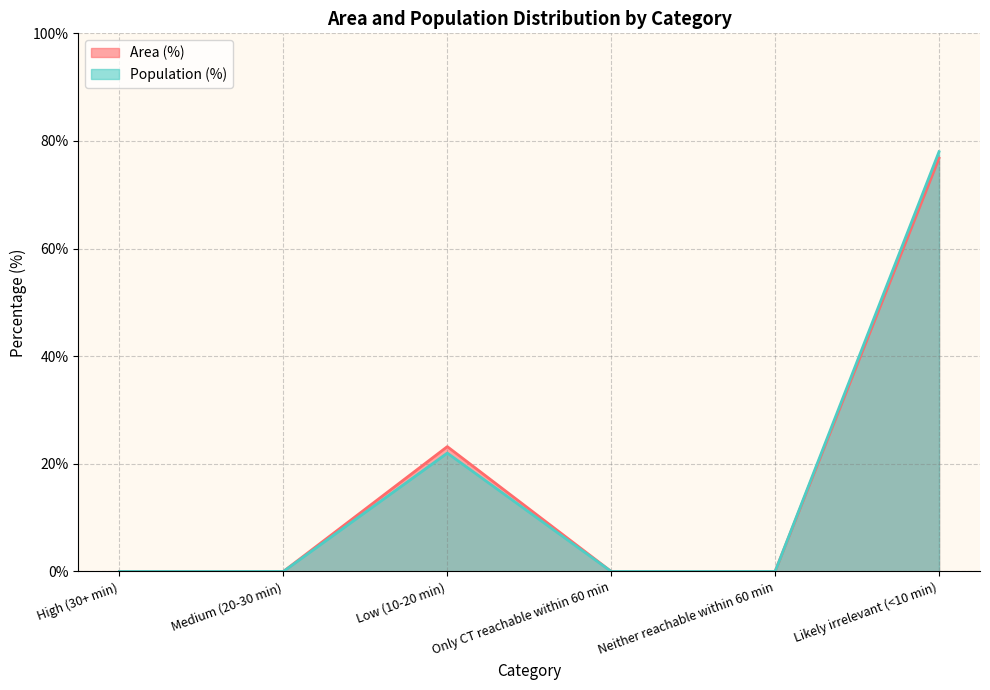

Reading left to right, what are all the values shown in this chart?

Area (%): 0.0	0.0	23.2	0.0	0.0	76.8
Population (%): 0.0	0.0	22.0	0.0	0.0	78.0